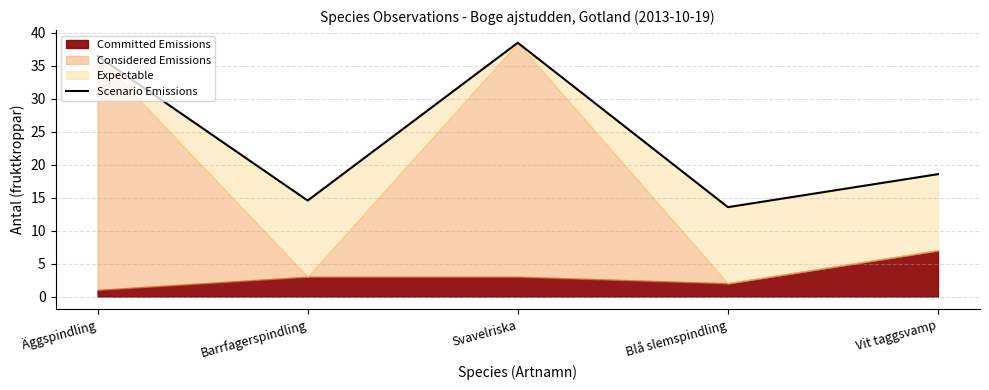

List the labels in order of value, smallest first.

Blå slemspindling, Barrfagerspindling, Vit taggsvamp, Äggspindling, Svavelriska